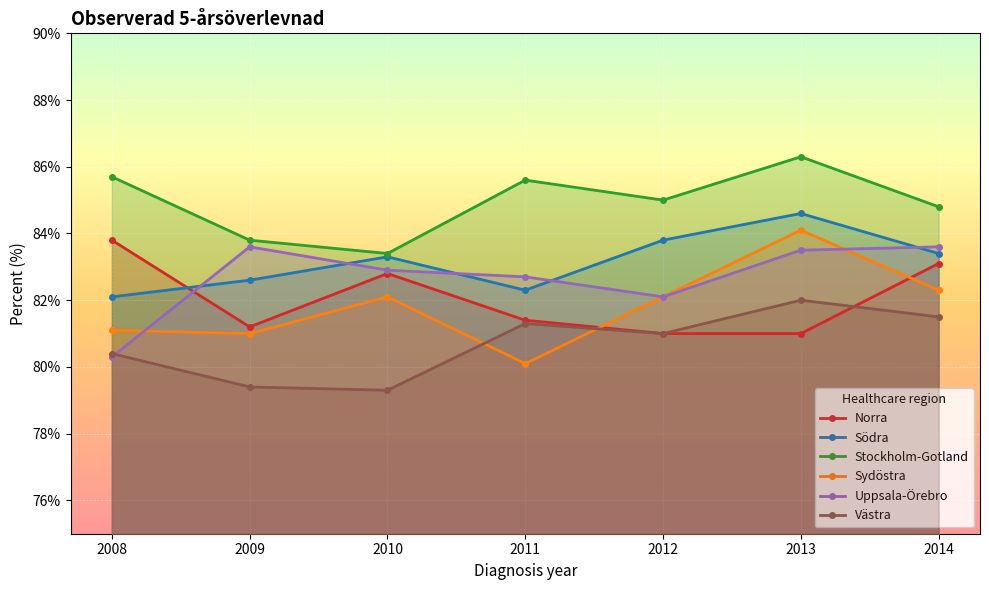

Where is Södra nearest to the value 83?

2010